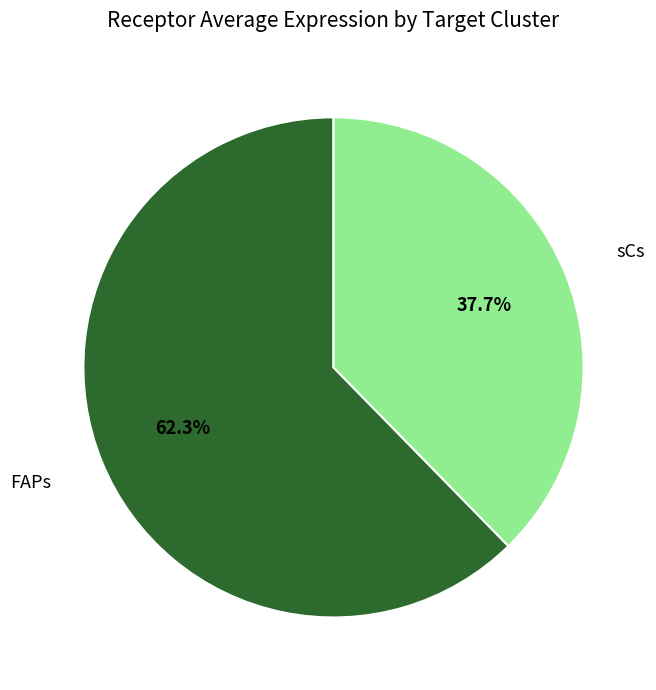

Do FAPs and sCs together represent more than half of the pie?

Yes